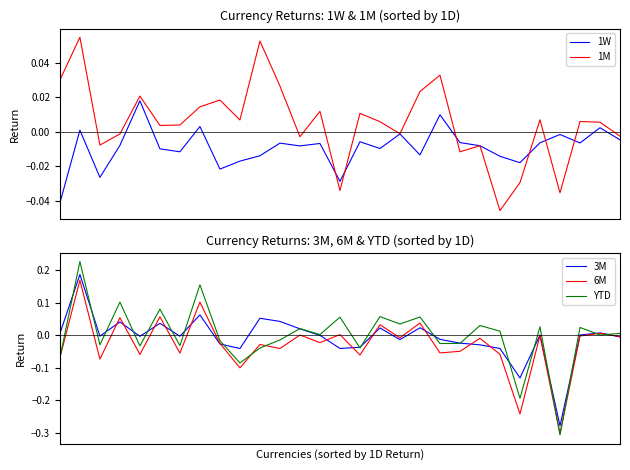

Which series has the widest spread of values?

YTD